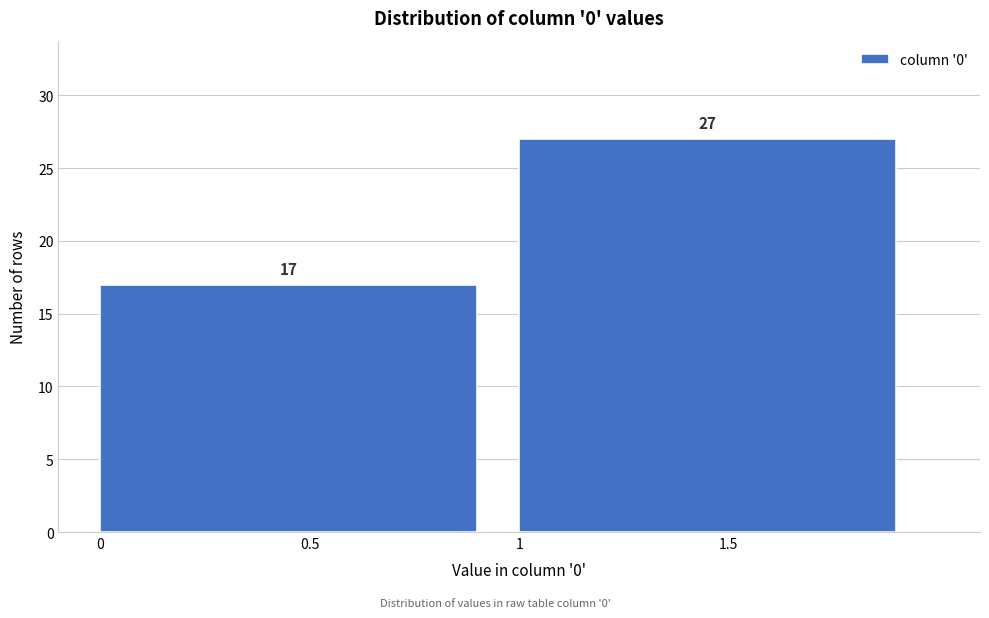

How tall is the bar that spans 0 to 1 on the x-axis?

17